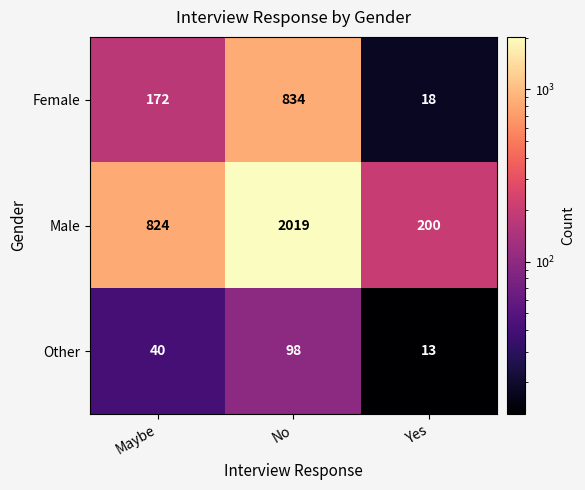

What is the sum of all Other values?

151